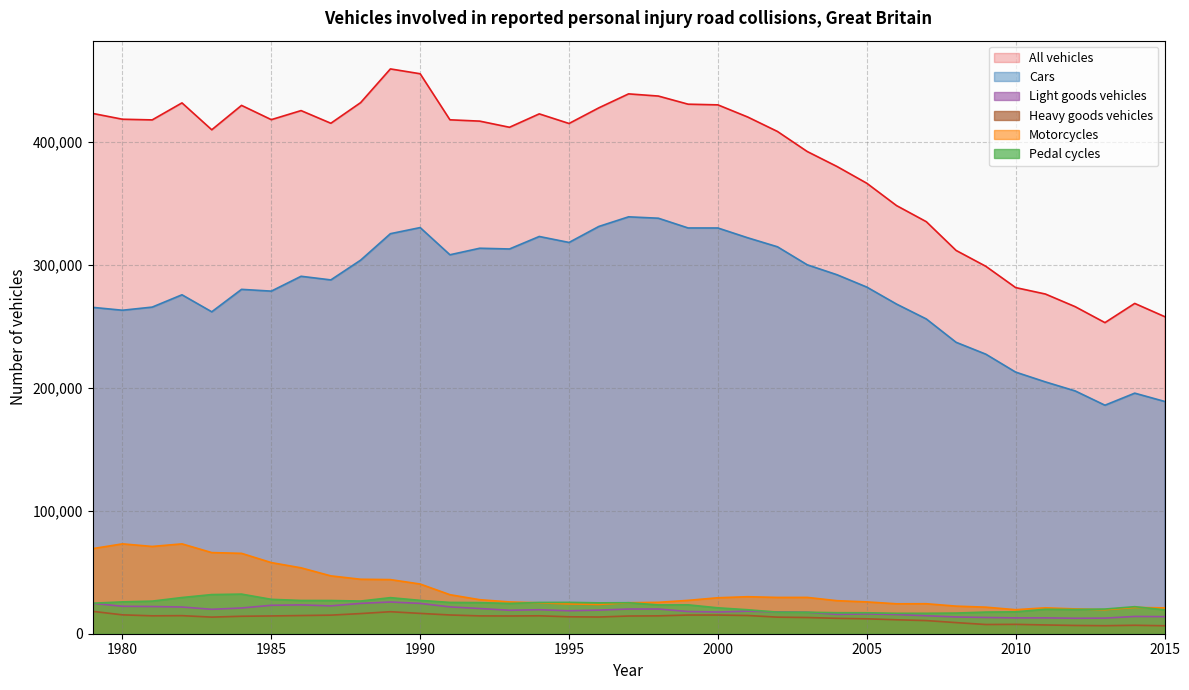

What is the spread (max minus min) of values at 1993?

397312